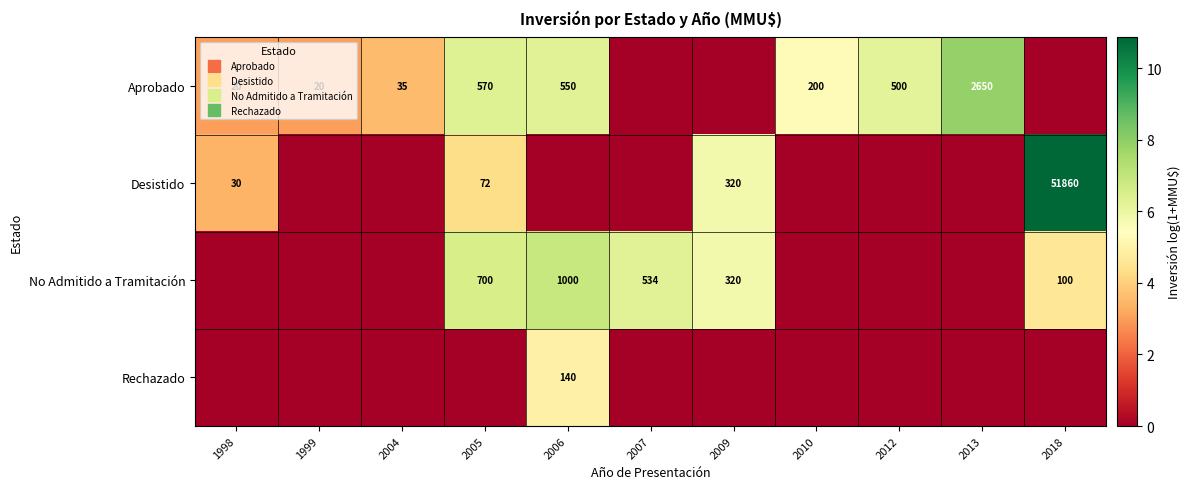

What is the difference between the Rechazado values at 2006 and 2012?

4.9